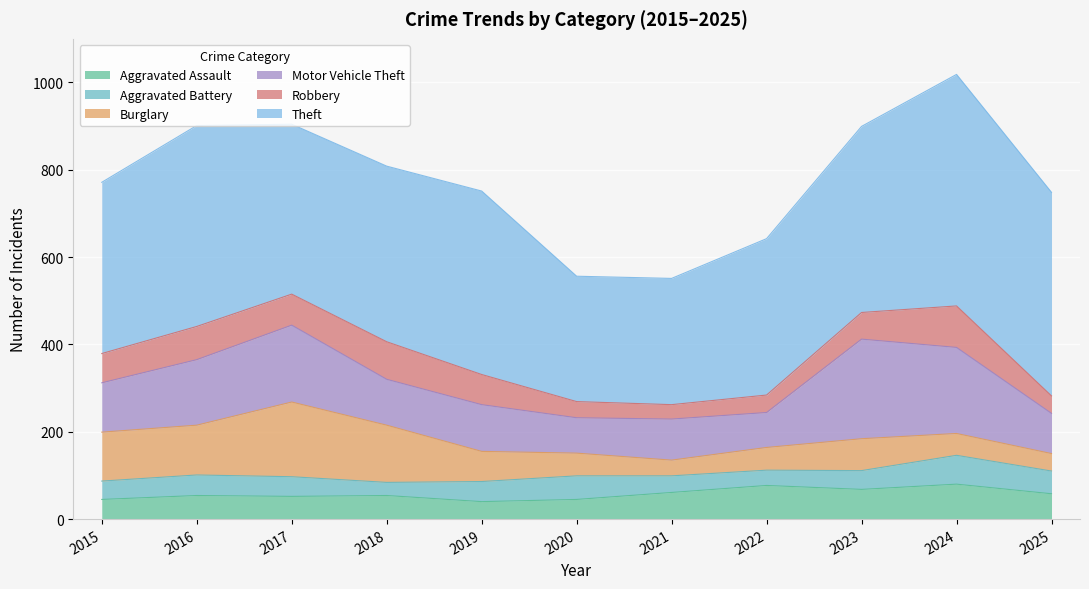

How many series are shown in this chart?

6